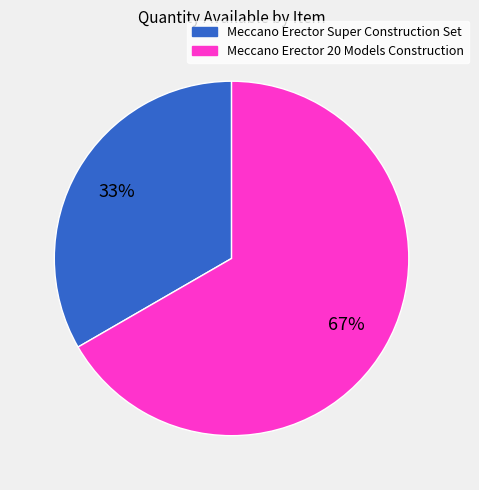

Rank the categories by value from lowest to highest.

Meccano Erector Super Construction Set, Meccano Erector 20 Models Construction